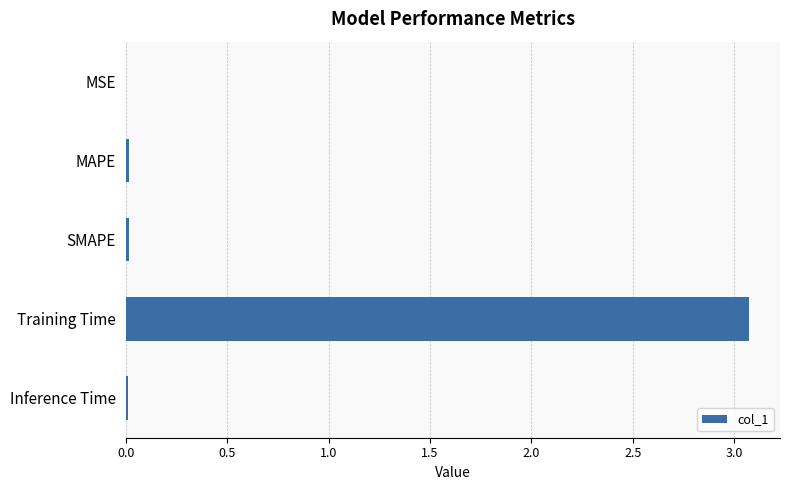

What is the sum of all values?

3.1